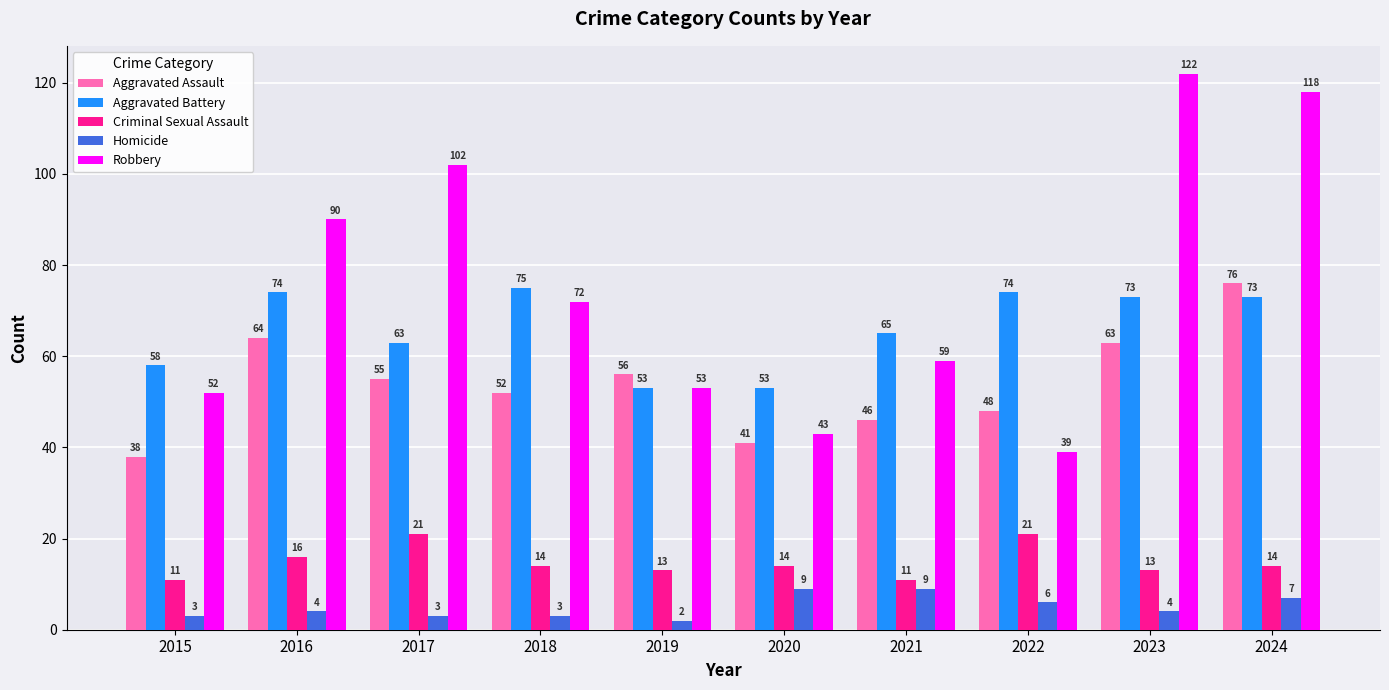

Where is Aggravated Battery nearest to the value 64?

2017